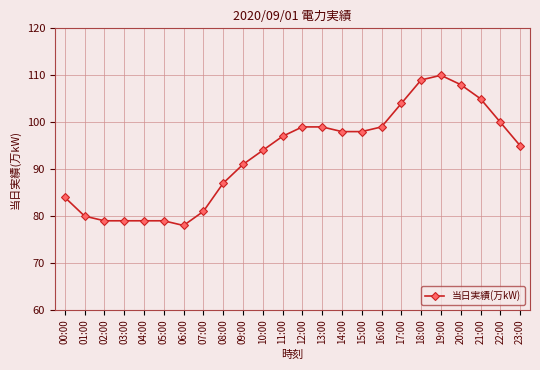

True or false: the data shows 170 at 23:00.

False